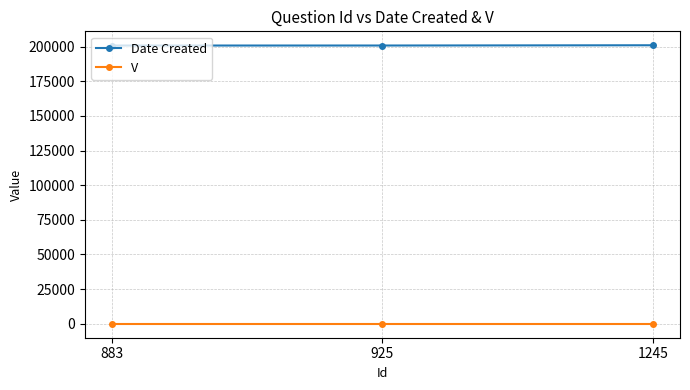

At how many categories does at least one series exceed 175384?

3